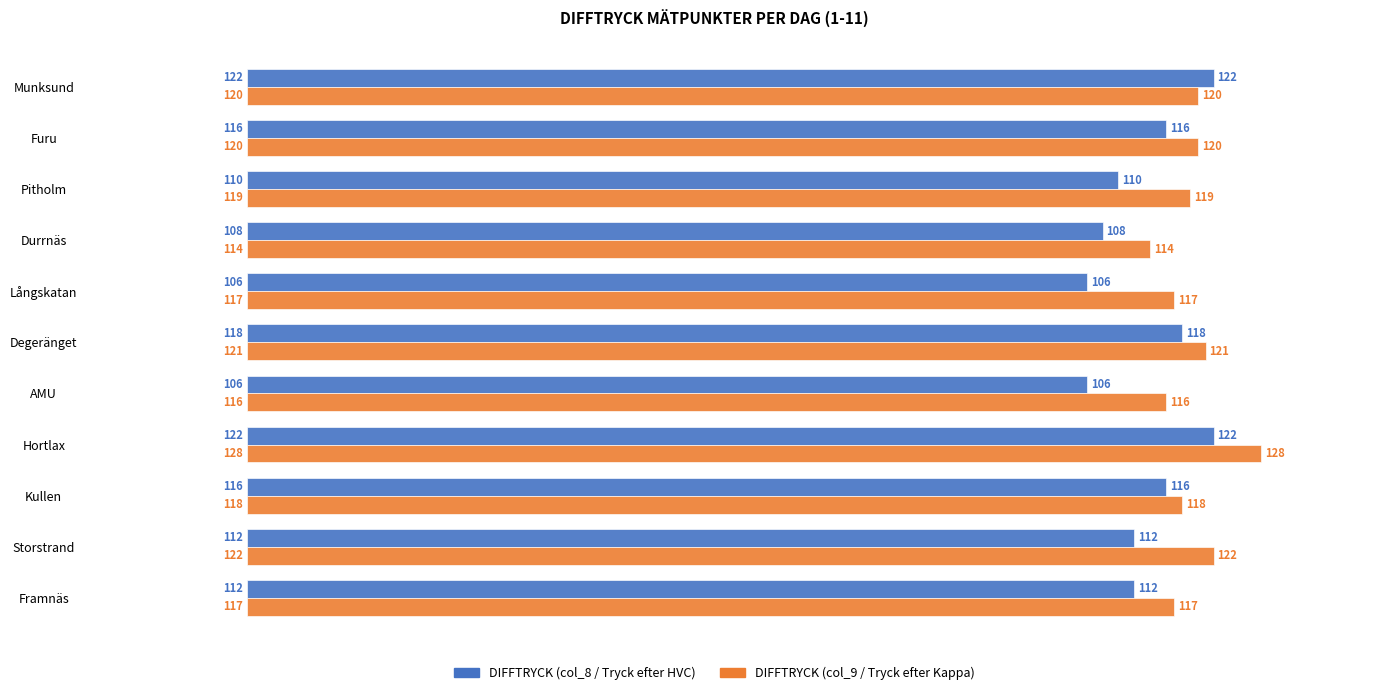

What is the difference between the maximum and minimum values in the DIFFTRYCK (col_8 / Tryck efter HVC) series?

16